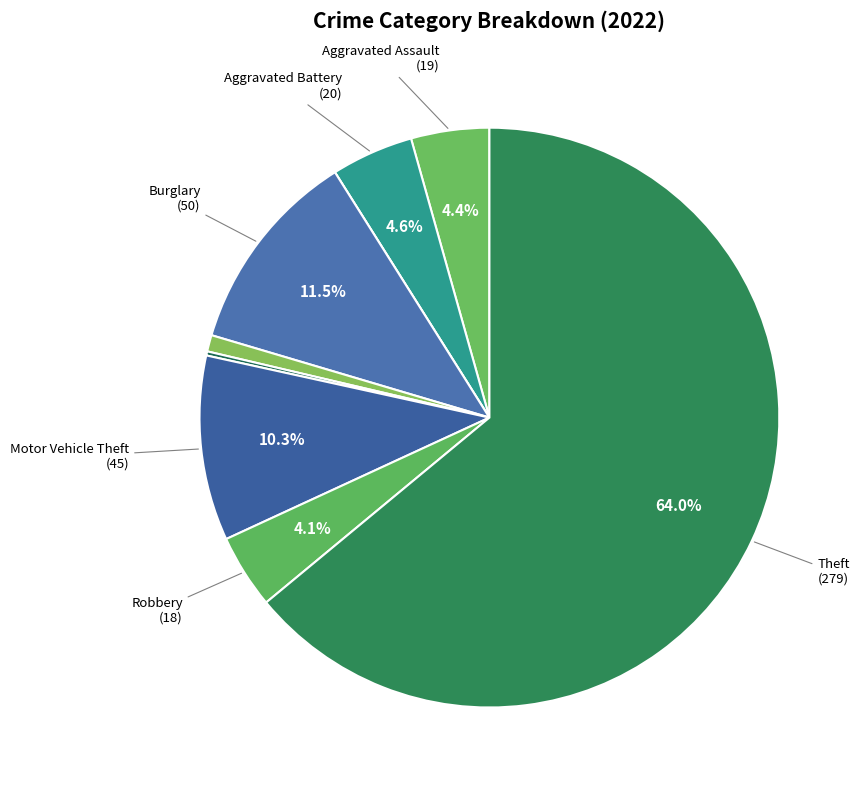

Is there any slice that represents more than half of the pie?

Yes